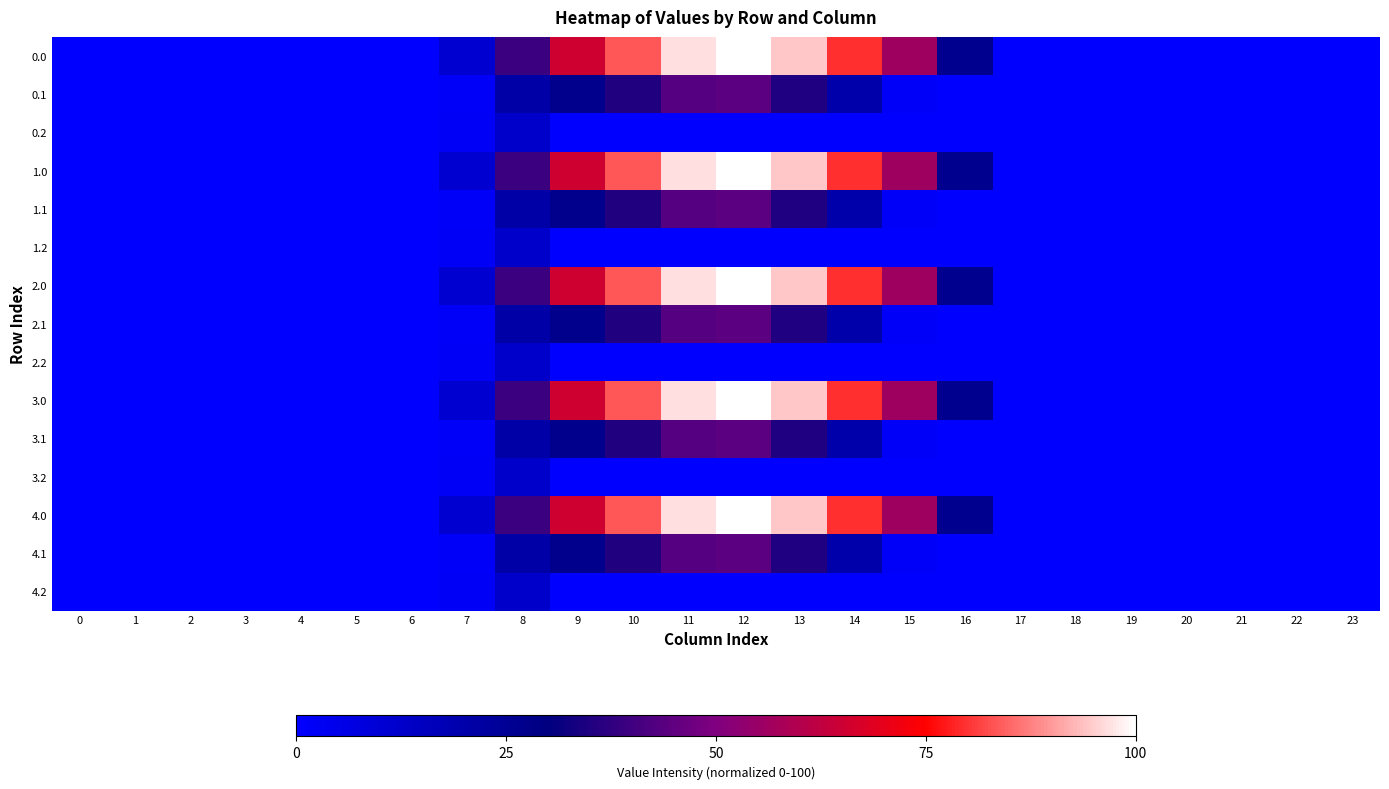

At 20, list the series in order from smallest to largest.

0.0, 0.1, 0.2, 1.0, 1.1, 1.2, 2.0, 2.1, 2.2, 3.0, 3.1, 3.2, 4.0, 4.1, 4.2